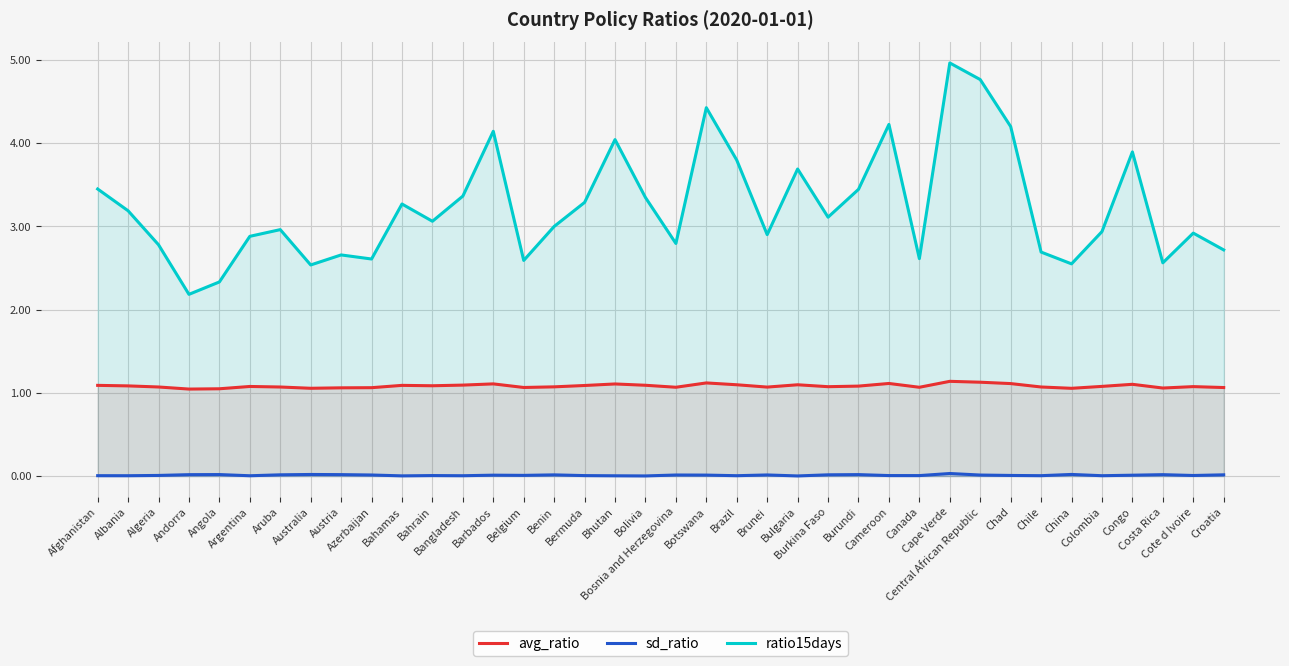

What is the difference between the second highest and minimum values in the ratio15days series?

2.6